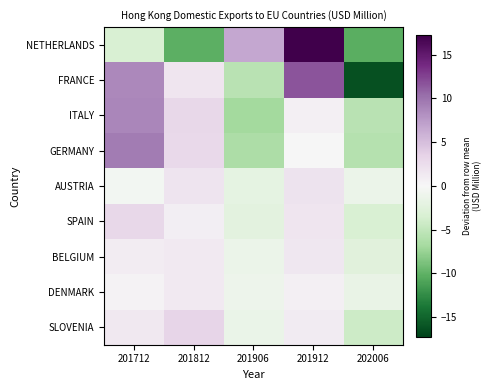

Which has a higher value, 201912 or 201712?

201912